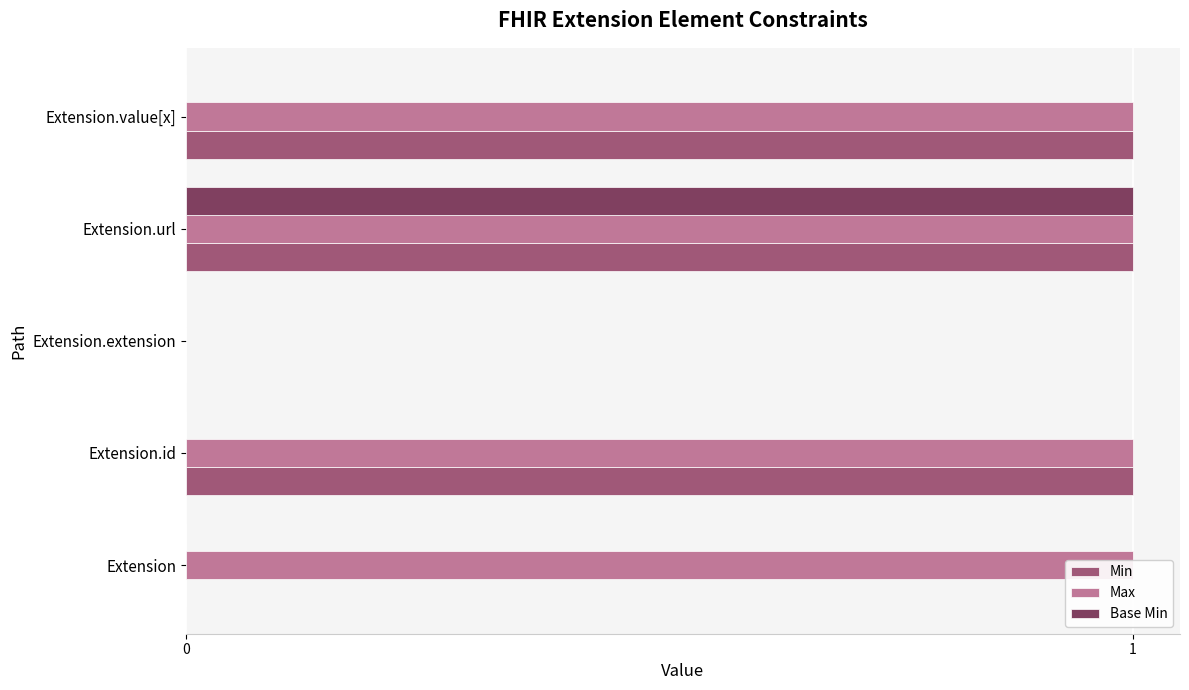

What are all the series names shown in the legend?

Min, Max, Base Min